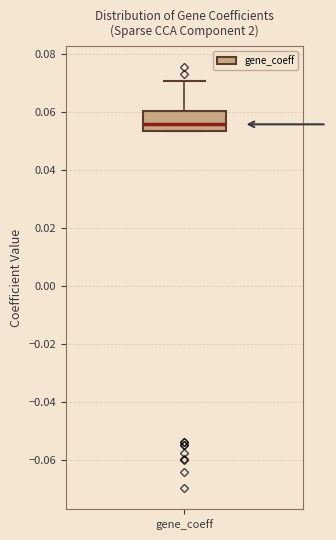

Read this box plot against the y-axis: the position of the median line, the range covered by the box, and the ends of both whiskers. The values are not printed on the chart, so give them approximately, as read against the axis.

median 0.056, box 0.054 to 0.060, whiskers 0.054 to 0.070